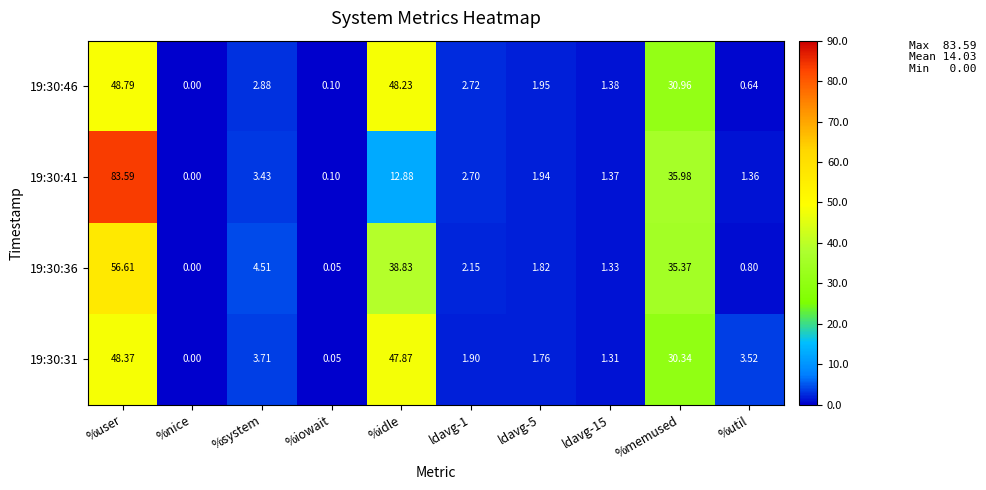

At which category is the sum across all series the highest?

%user